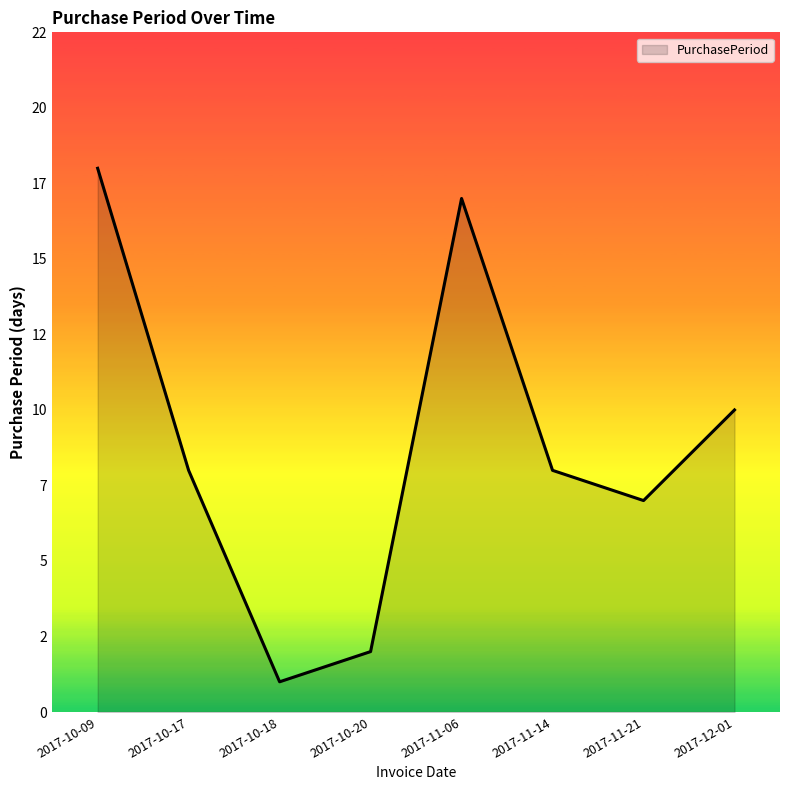

Does the chart display data point markers on the line(s)?

No